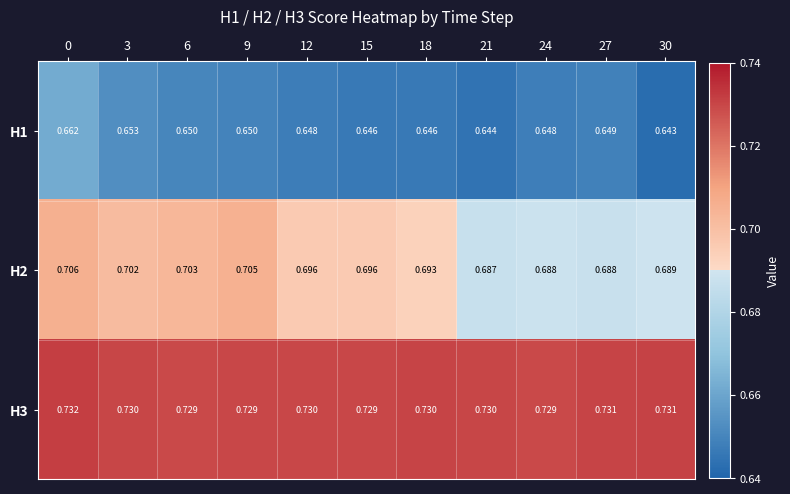

Is the value of H2 at 6 greater than the value of H1 at 12?

Yes